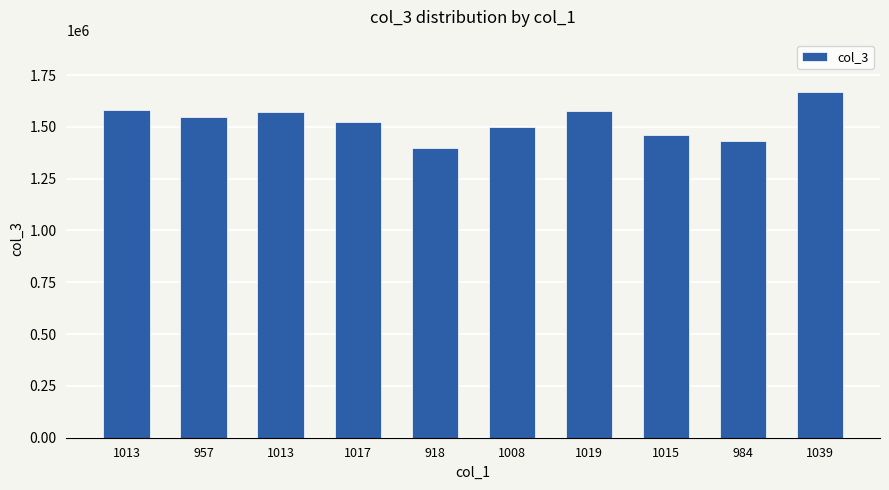

List the labels in order of value, smallest first.

918, 984, 1015, 1008, 1017, 957, 1013, 1019, 1013, 1039